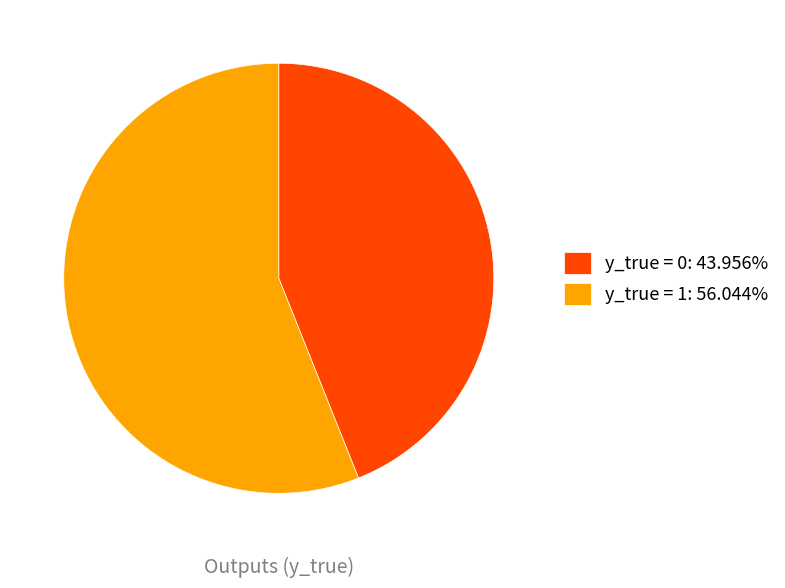

Rank the categories by value from lowest to highest.

y_true = 0, y_true = 1